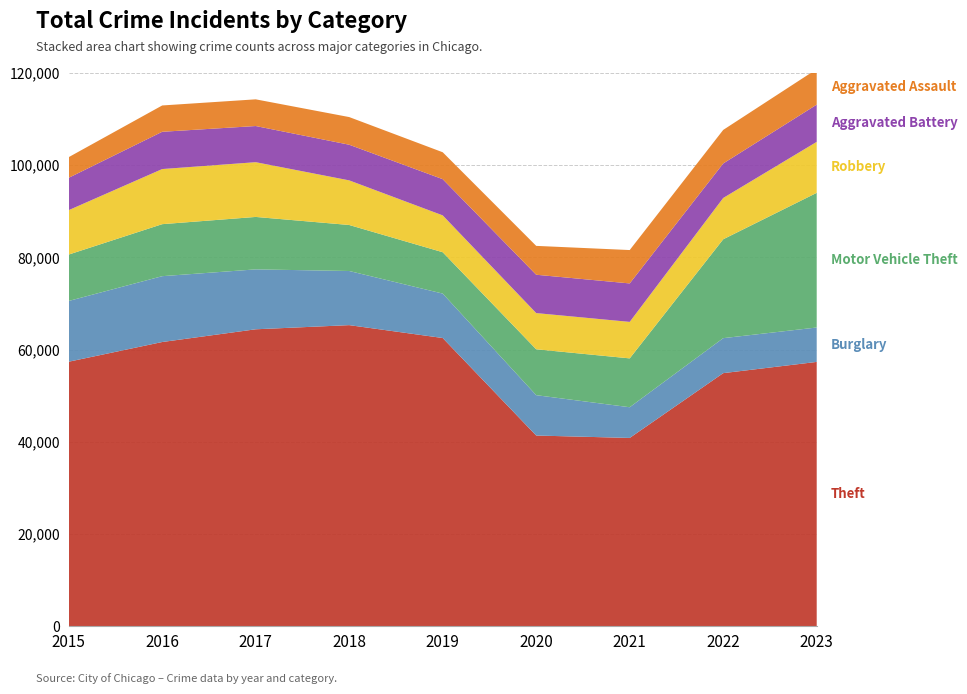

Reading left to right, what are all the values shown in this chart?

Theft: 2015=57350	2016=61623	2017=64386	2018=65288	2019=62494	2020=41331	2021=40809	2022=54869	2023=57306
Burglary: 2015=13184	2016=14289	2017=13001	2018=11747	2019=9638	2020=8758	2021=6662	2022=7592	2023=7469
Motor Vehicle Theft: 2015=10068	2016=11286	2017=11380	2018=9985	2019=8977	2020=9959	2021=10602	2022=21456	2023=29222
Robbery: 2015=9638	2016=11960	2017=11880	2018=9681	2019=7995	2020=7855	2021=7918	2022=8963	2023=11060
Aggravated Battery: 2015=7019	2016=8086	2017=7845	2018=7735	2019=7858	2020=8319	2021=8347	2022=7488	2023=8078
Aggravated Assault: 2015=4480	2016=5712	2017=5793	2018=6001	2019=5841	2020=6264	2021=7242	2022=7280	2023=7706